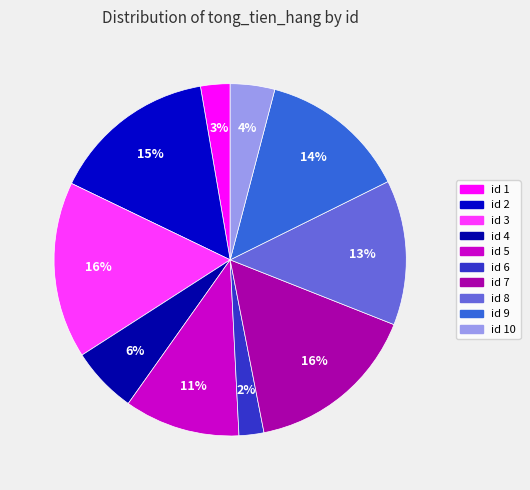

How many segments does this pie chart have?

10